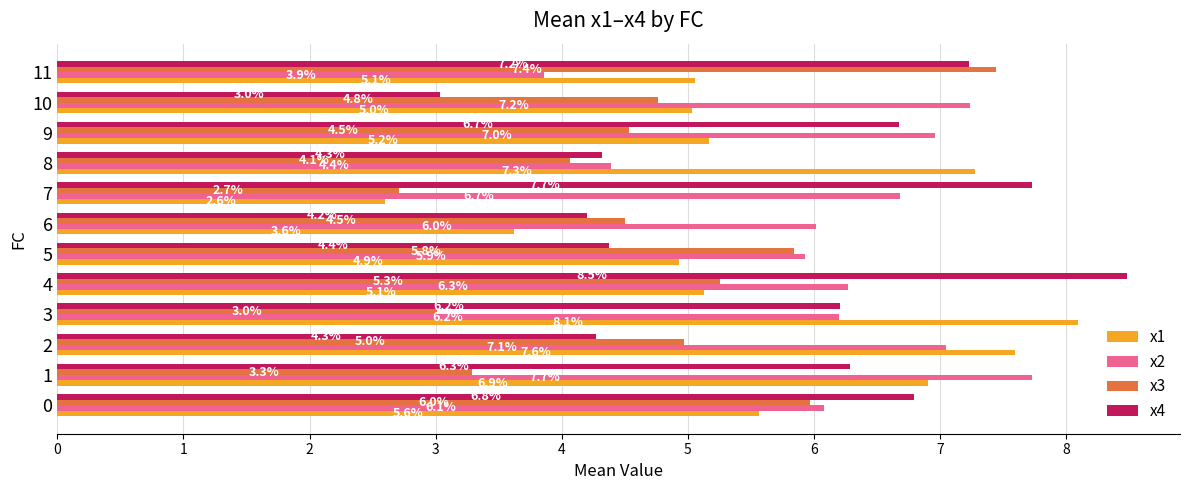

True or false: x1 has a value of 3.7 at 2.

False